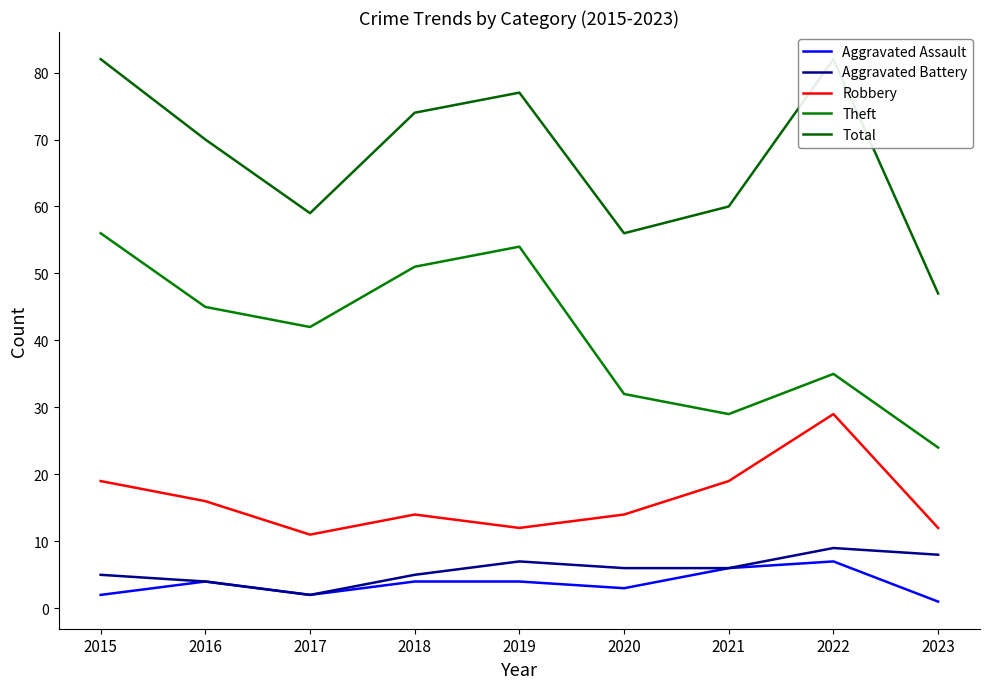

Is the value of Total at 2015 greater than the value of Aggravated Assault at 2019?

Yes